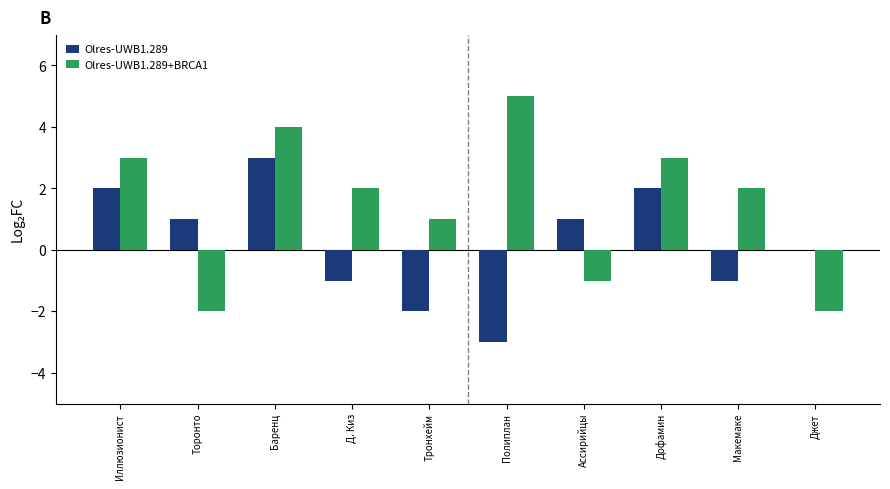

What is the difference between the Olres-UWB1.289+BRCA1 values at Джет and Баренц?

6